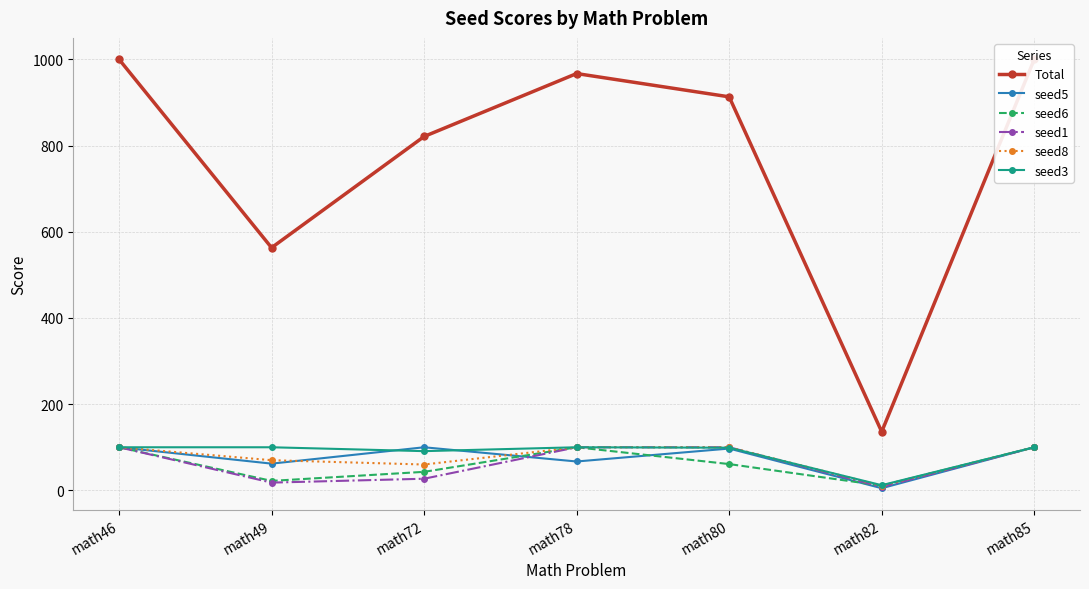

What is the maximum value for seed6?

100